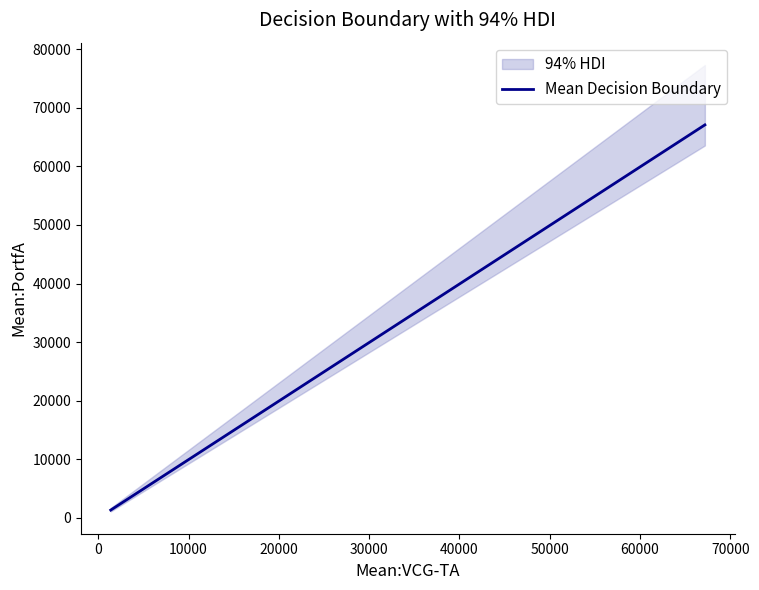

What is the maximum value for Mean Decision Boundary?

67079.6